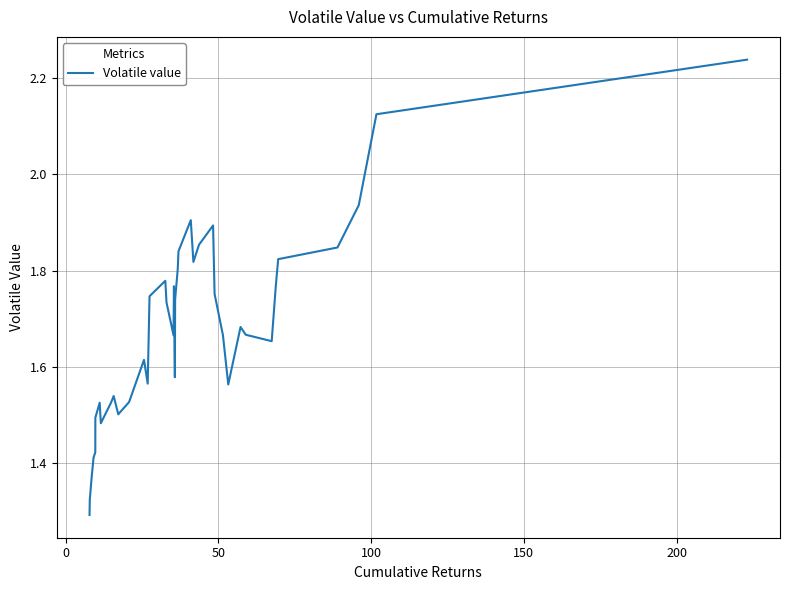

What is the difference between the maximum and minimum values?

0.9